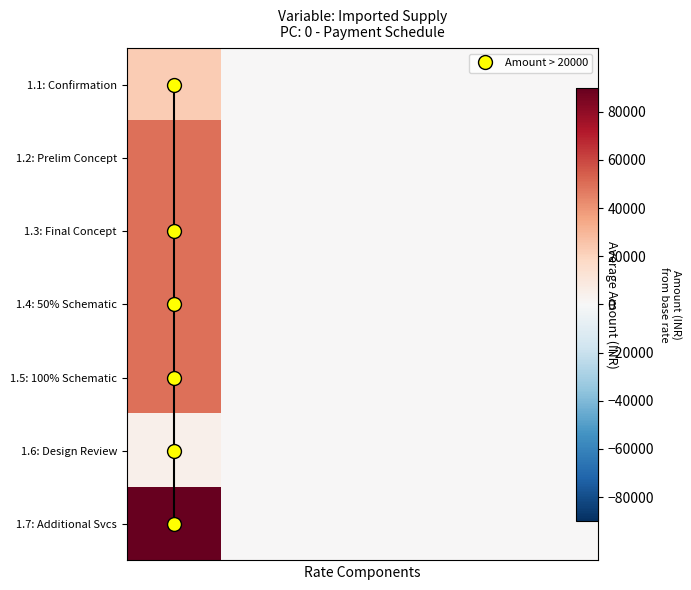

Count the number of categories in the chart.

5